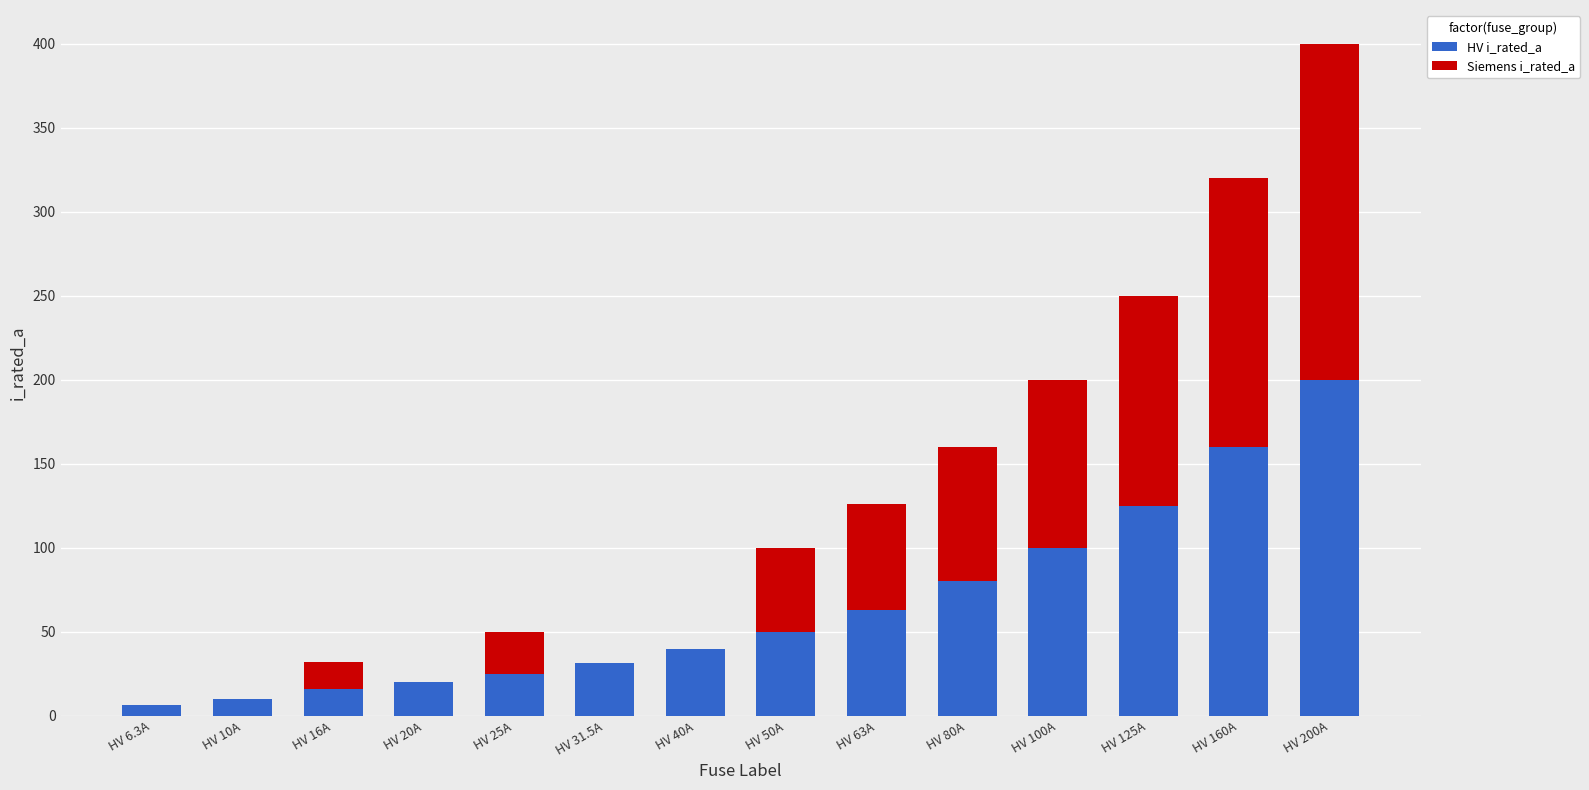

The HV i_rated_a series shows 5.2 at HV 25A. True or false?

False